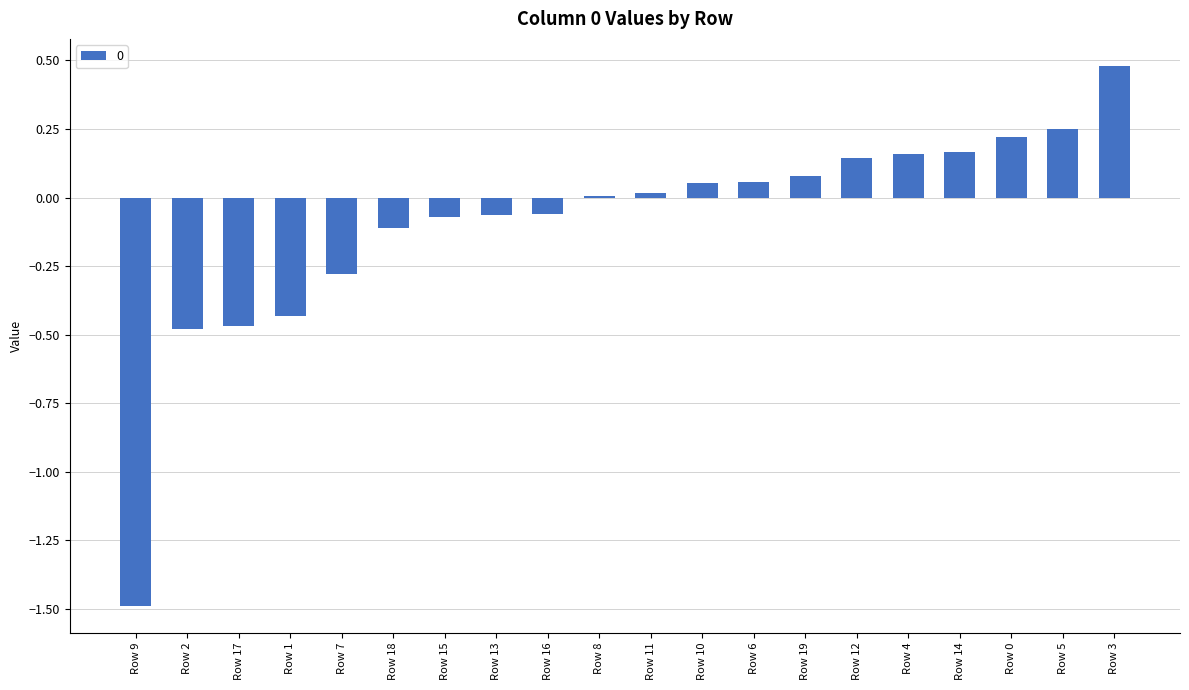

What is the maximum value shown in the chart?

0.5